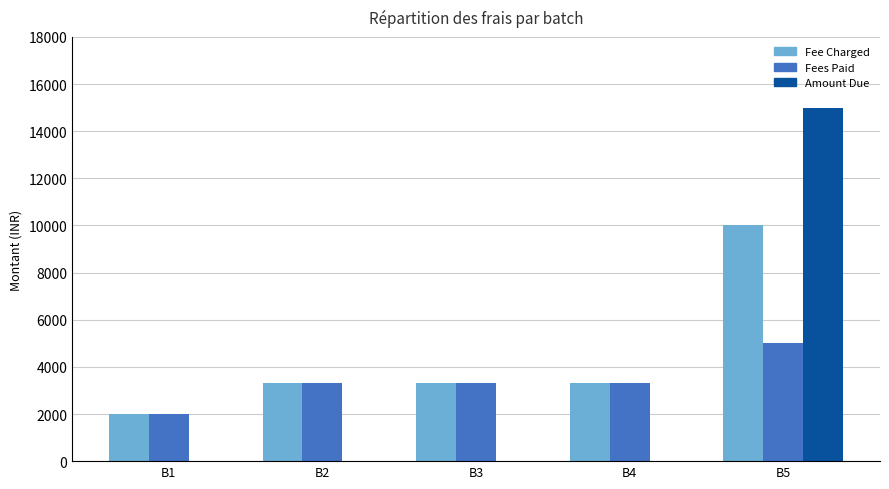

Is it true that Fees Paid equals 5000 at B5?

True